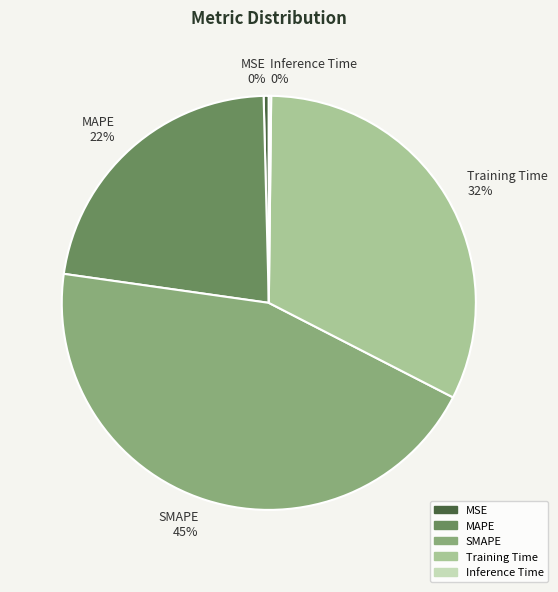

To the nearest percent, what portion does SMAPE 45% represent?

45%